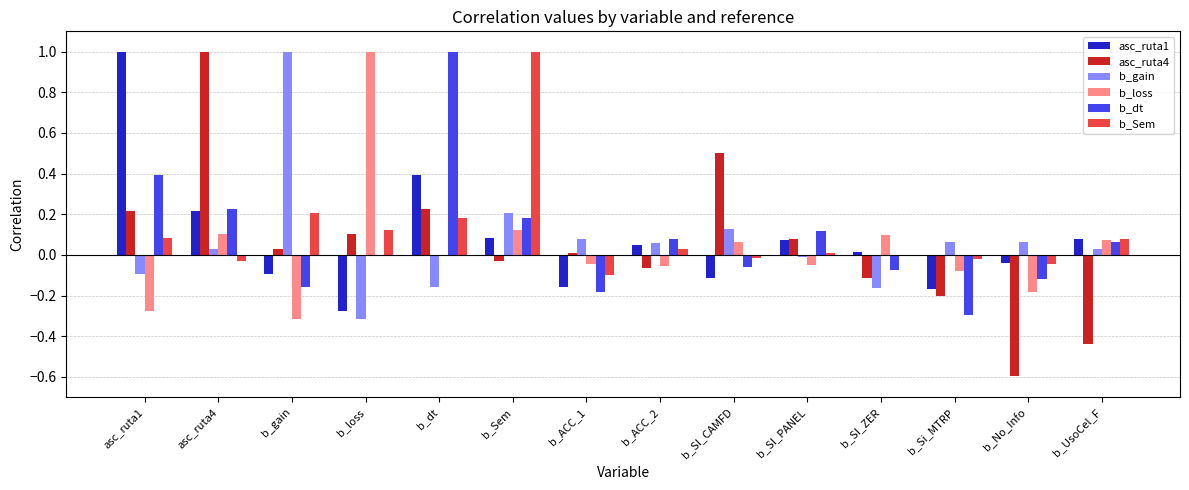

Is it true that asc_ruta1 equals -0.1 at b_loss?

False